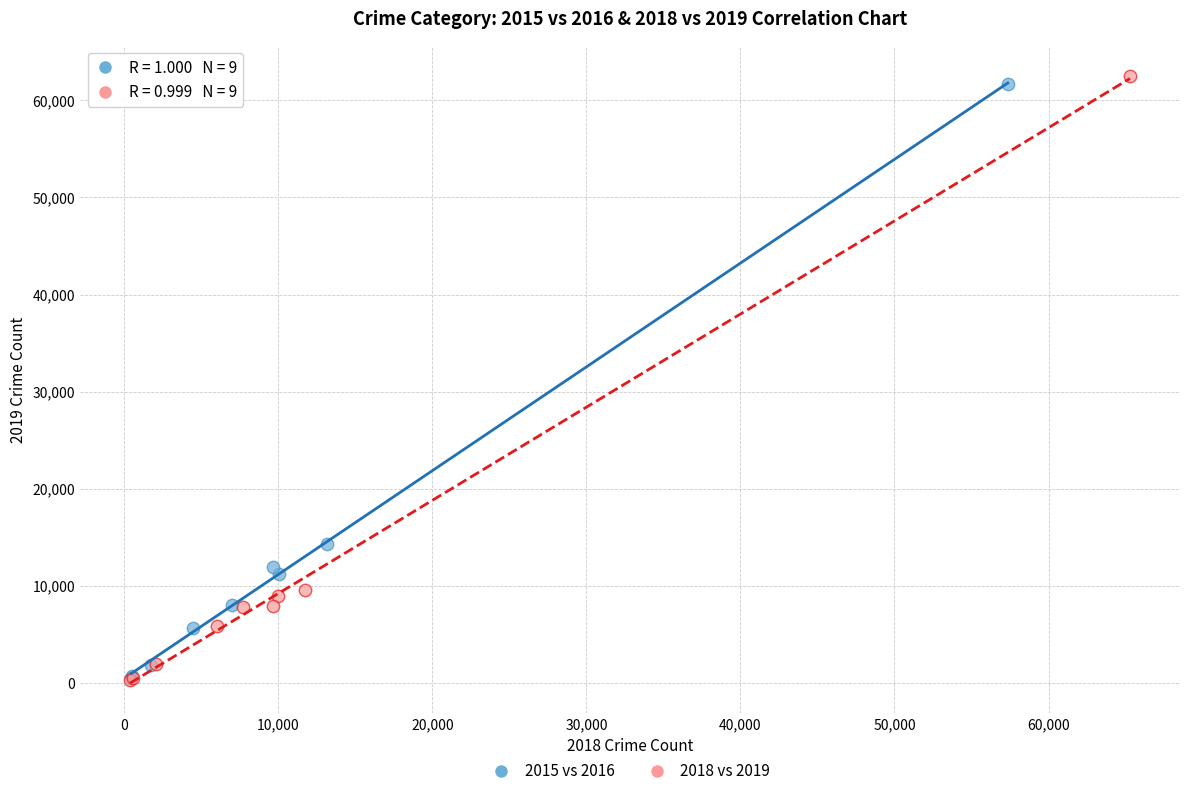

What are all the series names shown in the legend?

2015 vs 2016, 2018 vs 2019